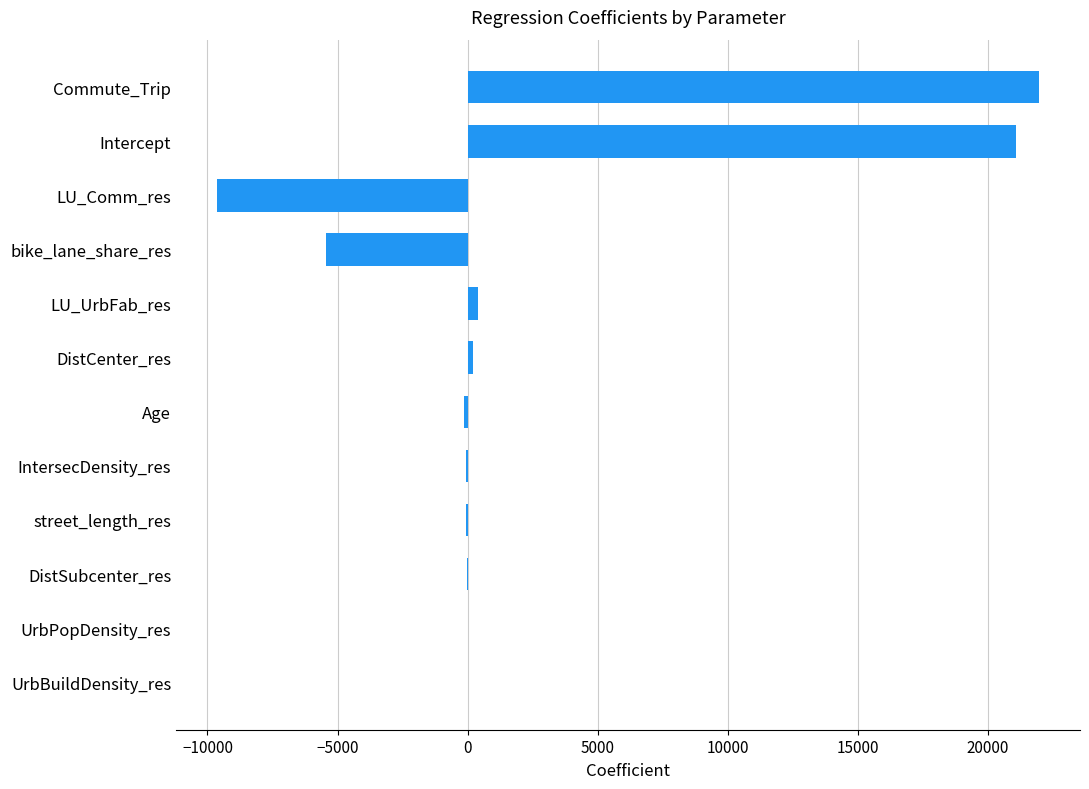

The chart shows a value of 21954.0 at Commute_Trip. True or false?

True